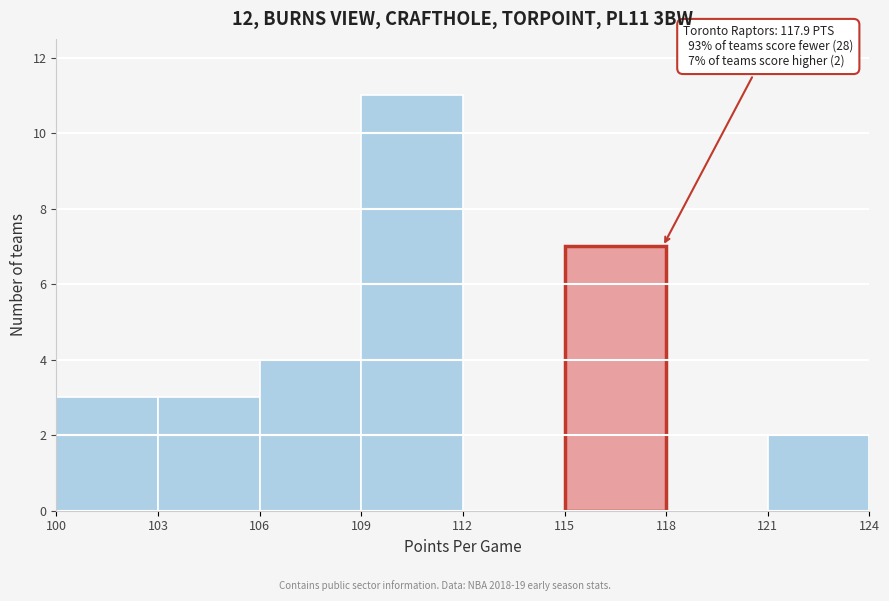

Over which range of the x-axis is the bar tallest?

109 to 112